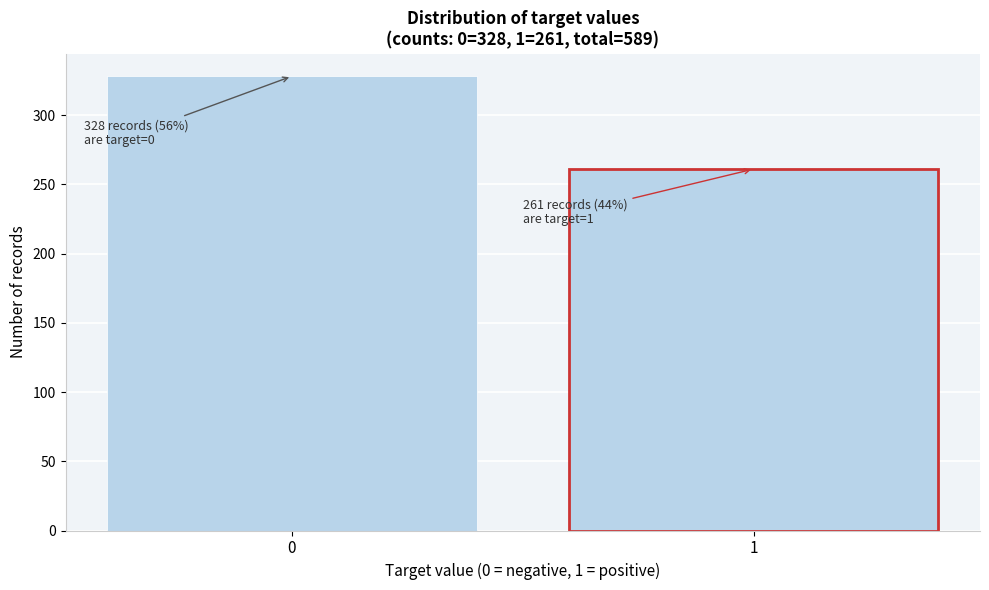

Reading left to right, extract all data points from this chart.

0=328	1=261